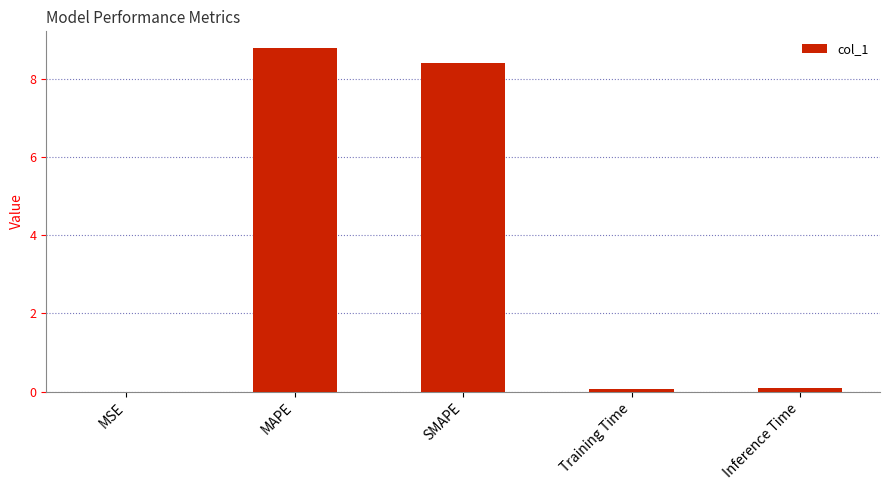

Which category has the highest value across all series?

MAPE